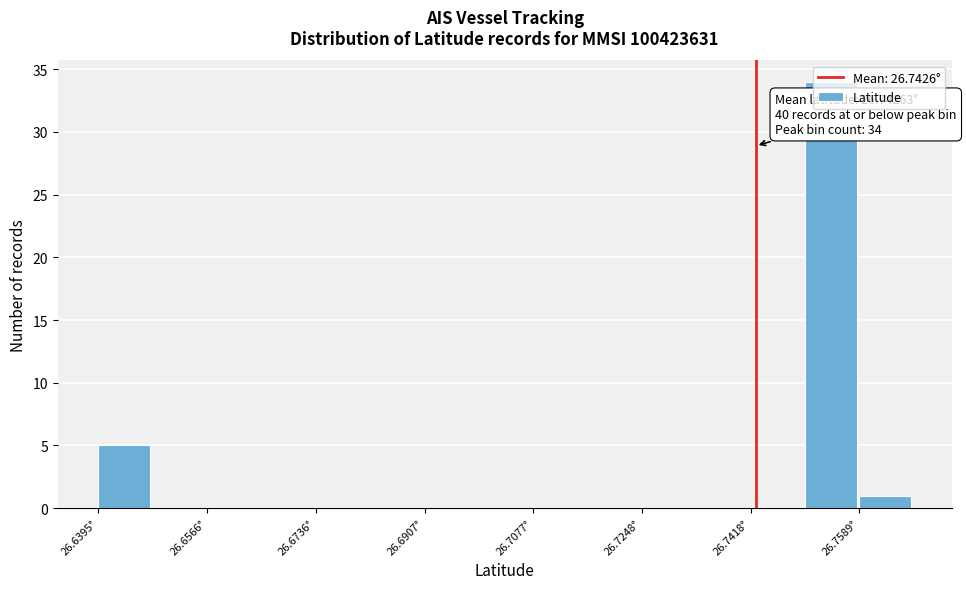

Over which range of the x-axis is the bar tallest?

26.750 to 26.758